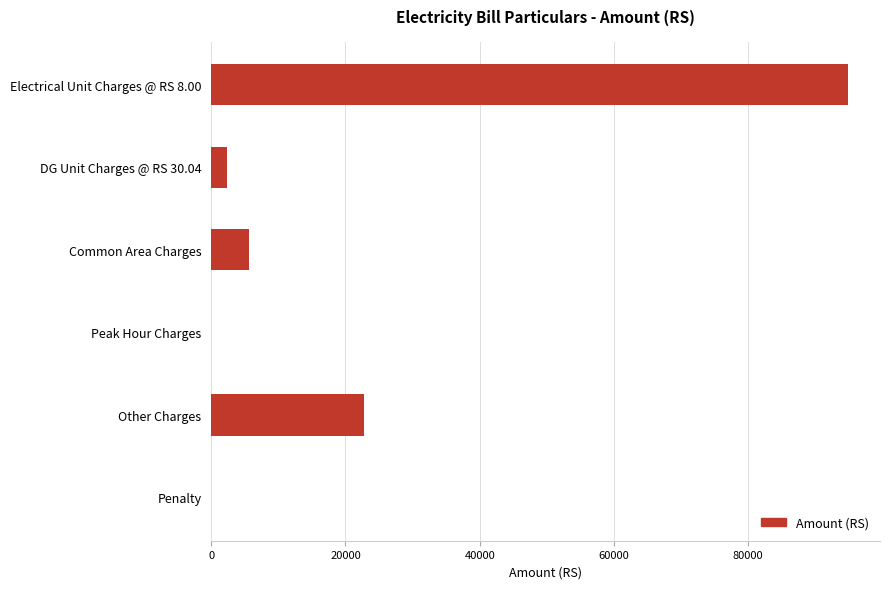

What is the change in value from Electrical Unit Charges @ RS 8.00 to Common Area Charges?

-89314.7